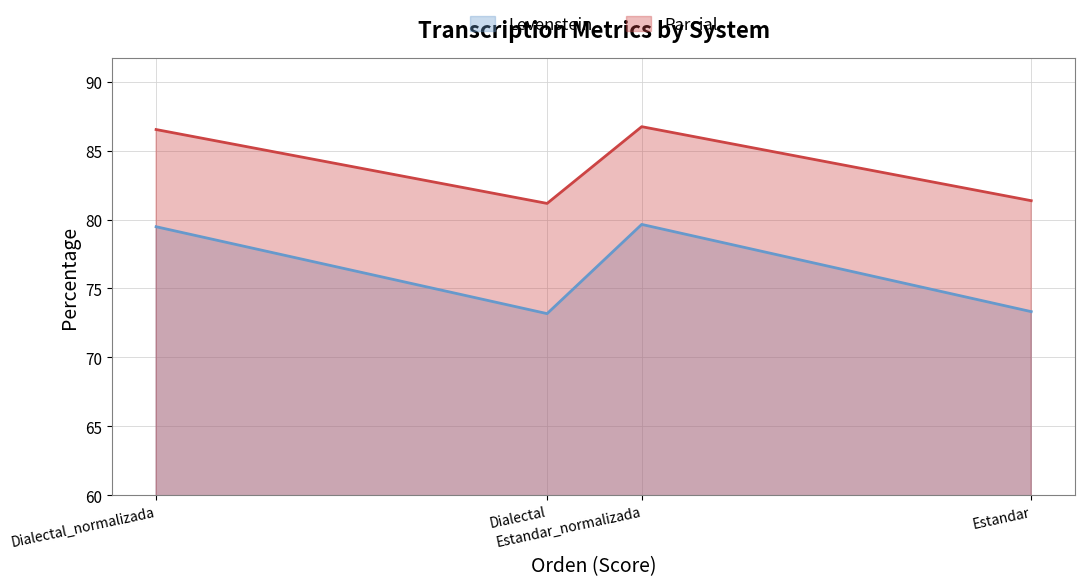

True or false: Parcial and Levenstein intersect in this chart.

False